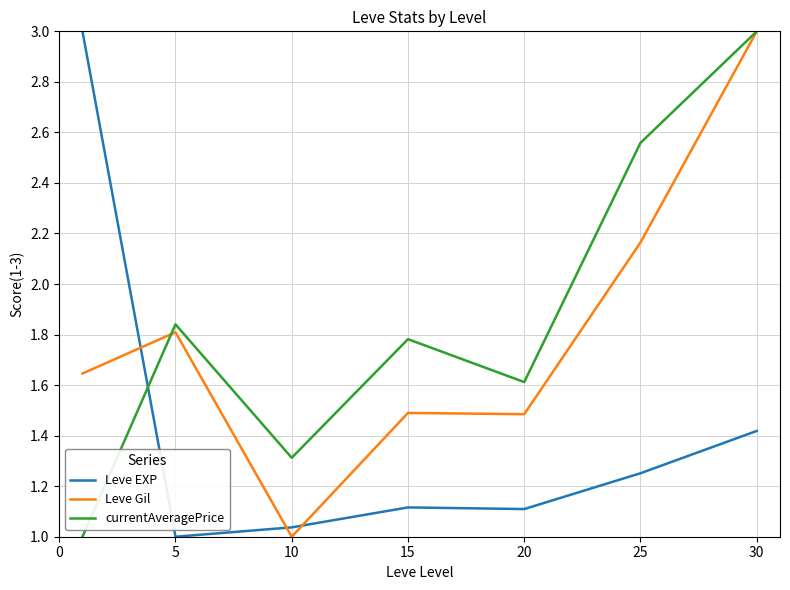

List the series in order of their overall mean, highest first.

currentAveragePrice, Leve Gil, Leve EXP